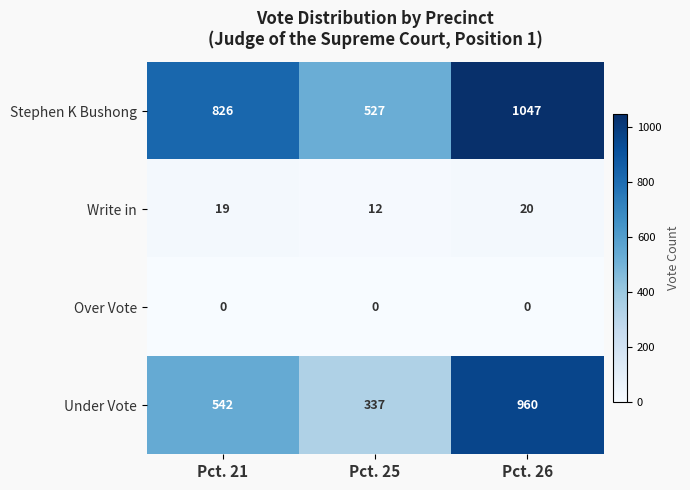

The value of Write in at Pct. 21 is 8. True or false?

False